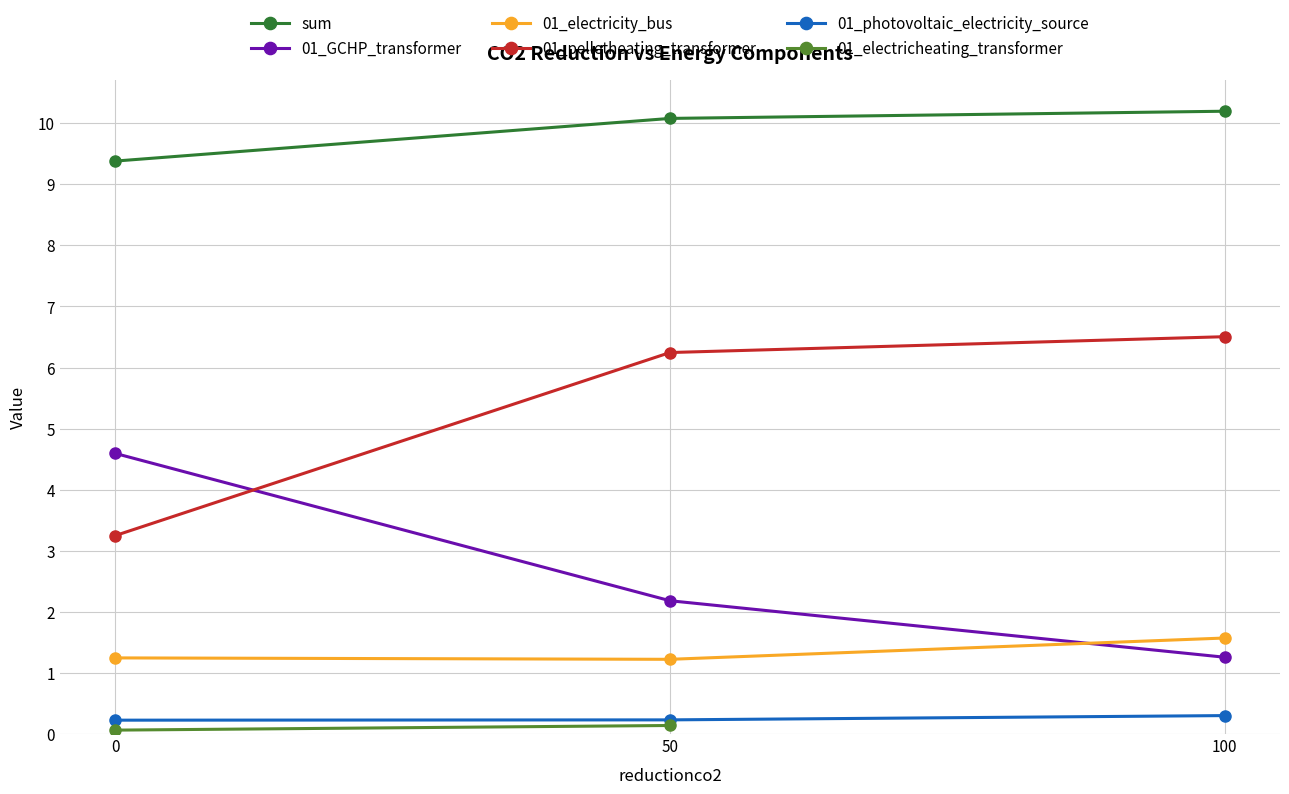

What is the approximate value of 01_electricity_bus at 100?

1.6